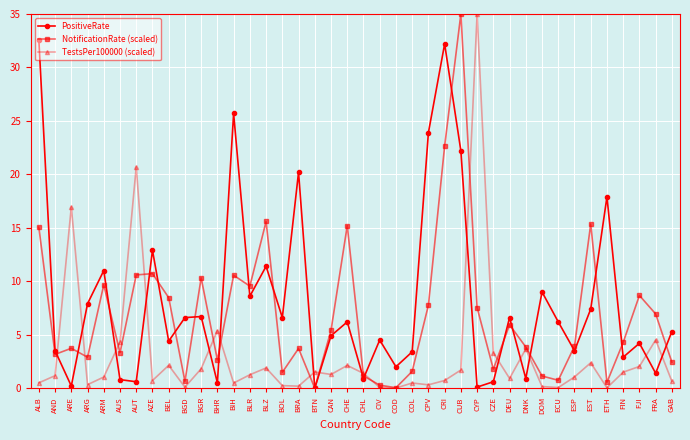

How many interior local peaks does the NotificationRate (scaled) series have?

12